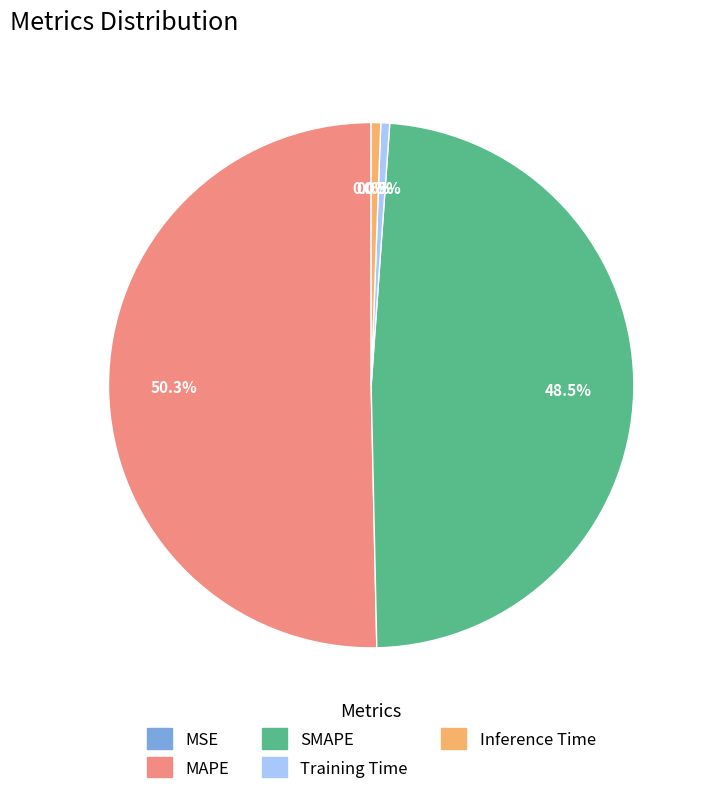

To the nearest percent, what is the difference between the largest and smallest slice percentages?

50%